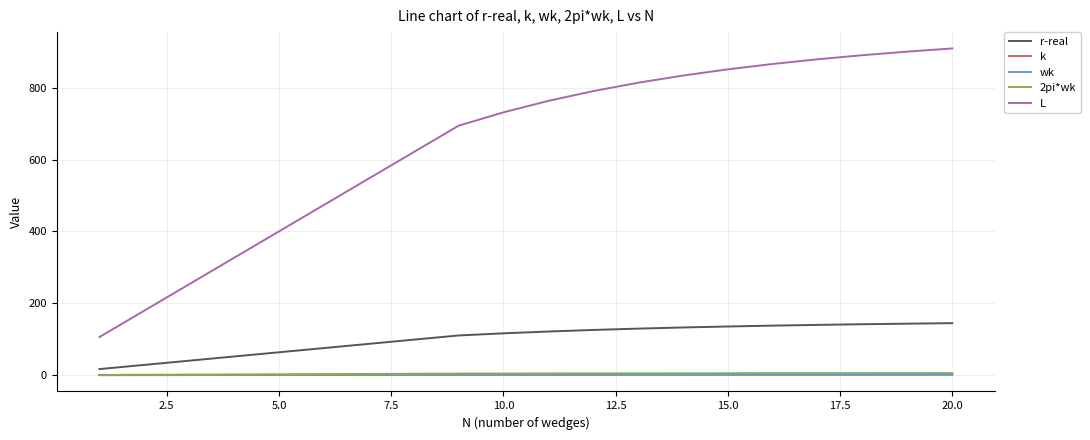

At how many categories does at least one series exceed 569?

12